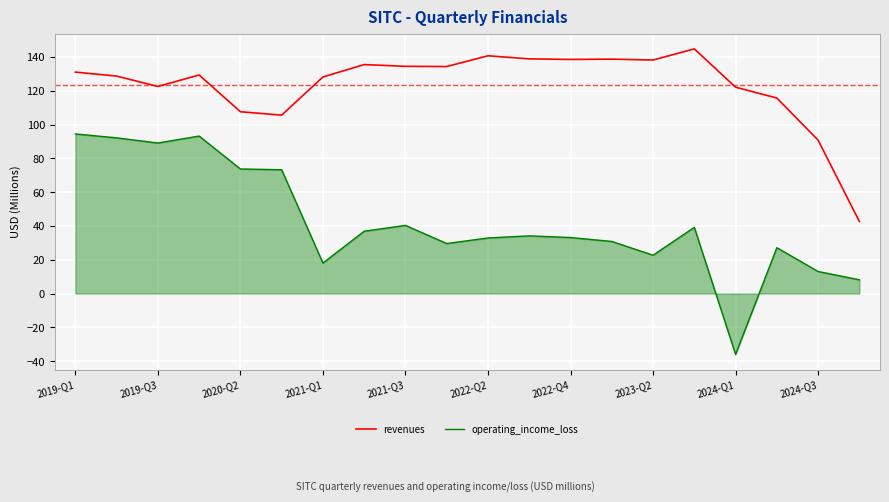

List the series in order of their overall mean, lowest first.

operating_income_loss, revenues